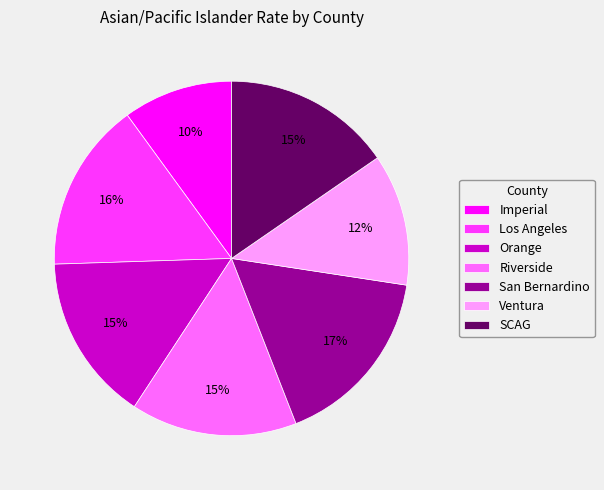

To the nearest percent, what is the difference between the Riverside and Imperial slice percentages?

5%